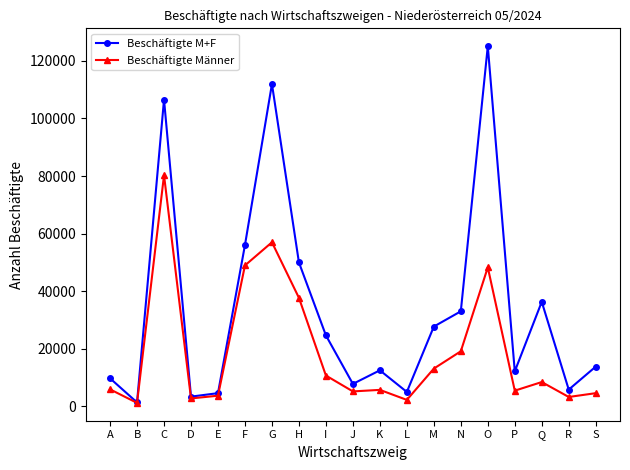

Which series has the largest total across all categories?

Beschäftigte M+F